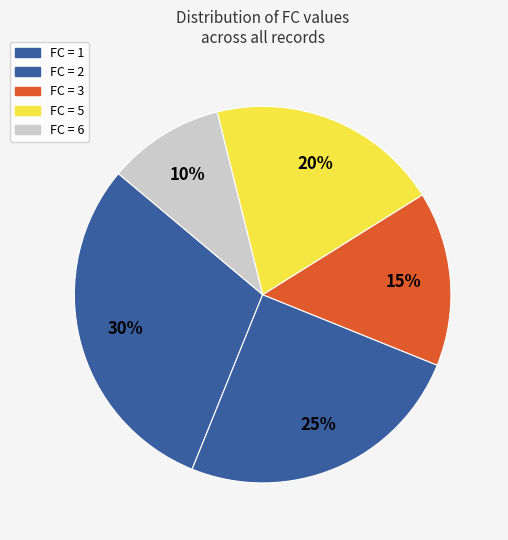

How many segments does this pie chart have?

5